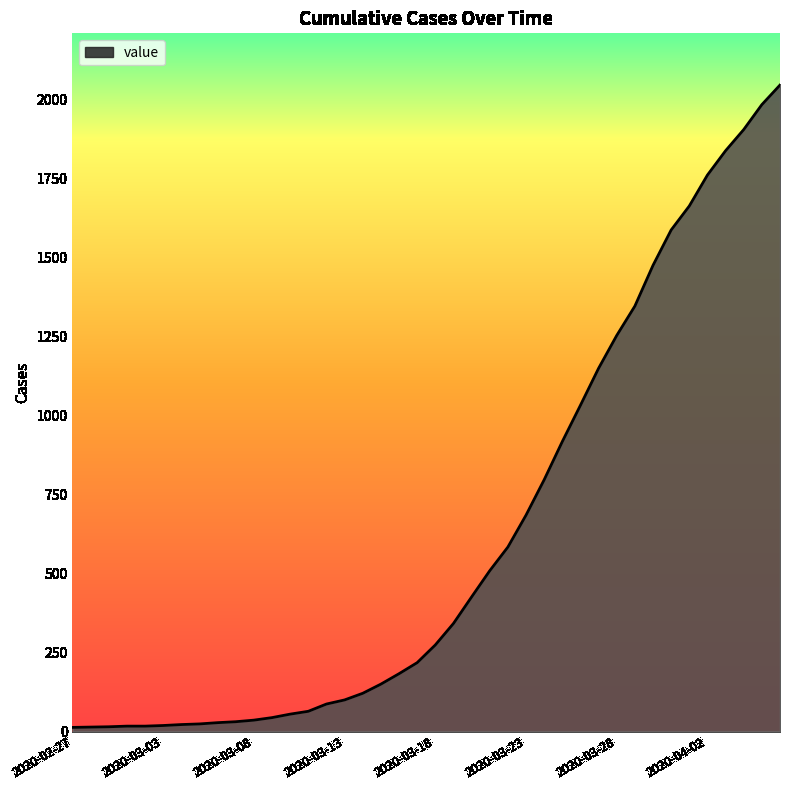

What is the difference between the second highest and minimum values?

1972